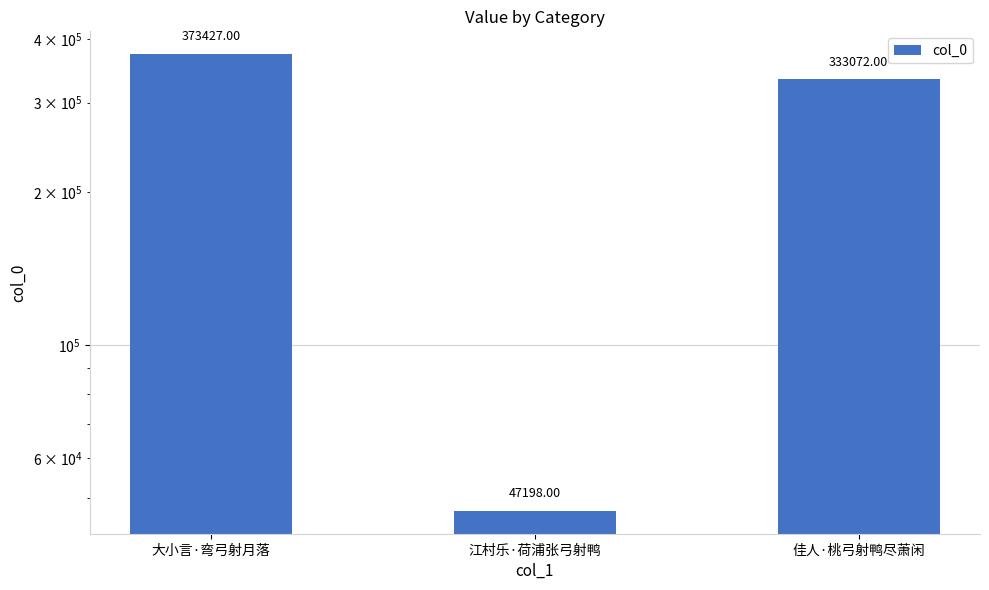

List the labels in order of value, smallest first.

江村乐·荷浦张弓射鸭, 佳人·桃弓射鸭尽萧闲, 大小言·弯弓射月落